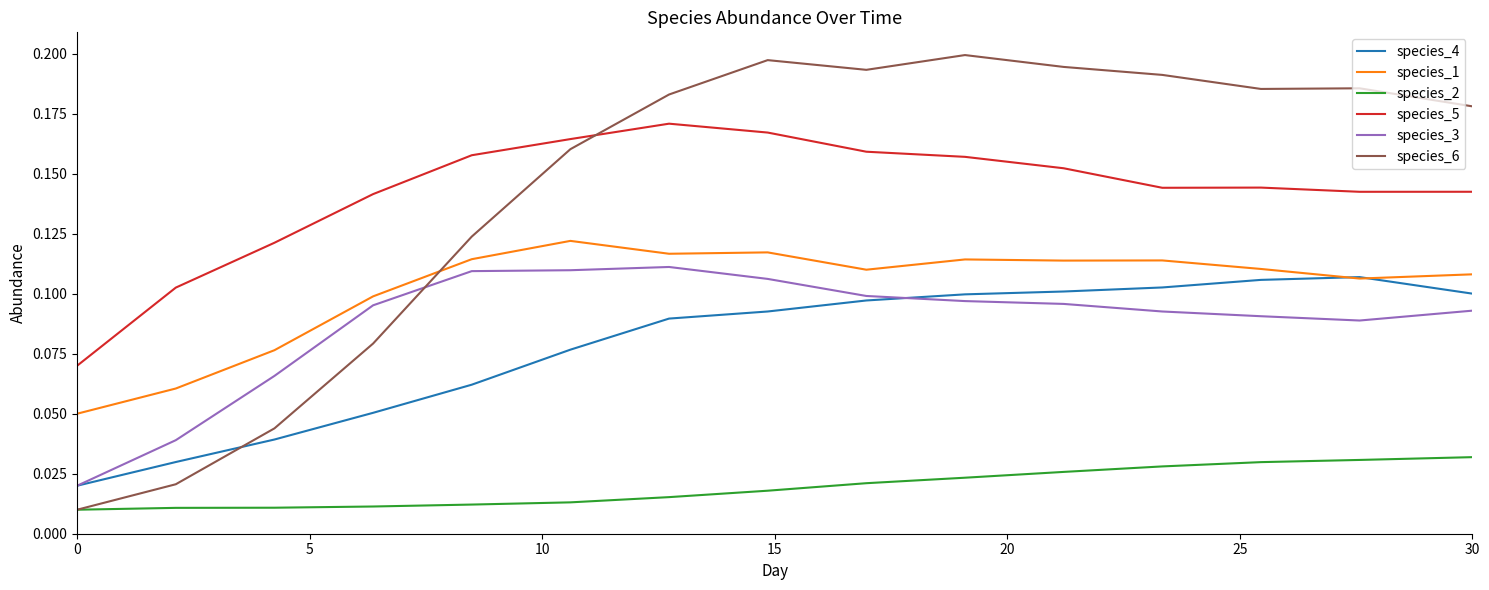

How many lines are shown in the chart?

6